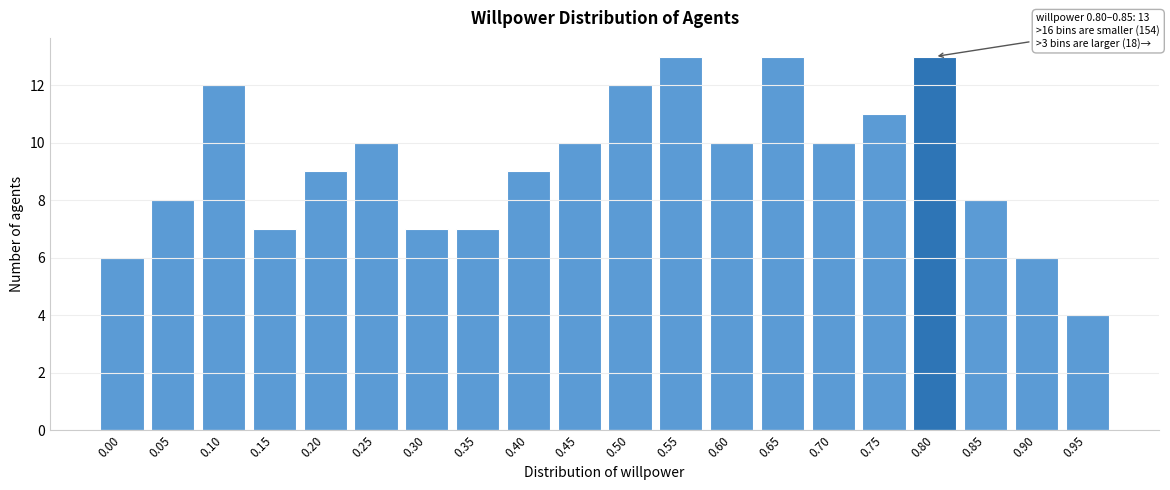

Reading right to left, what are all the values shown in this chart?

0.95=4	0.90=6	0.85=8	0.80=13	0.75=11	0.70=10	0.65=13	0.60=10	0.55=13	0.50=12	0.45=10	0.40=9	0.35=7	0.30=7	0.25=10	0.20=9	0.15=7	0.10=12	0.05=8	0.00=6